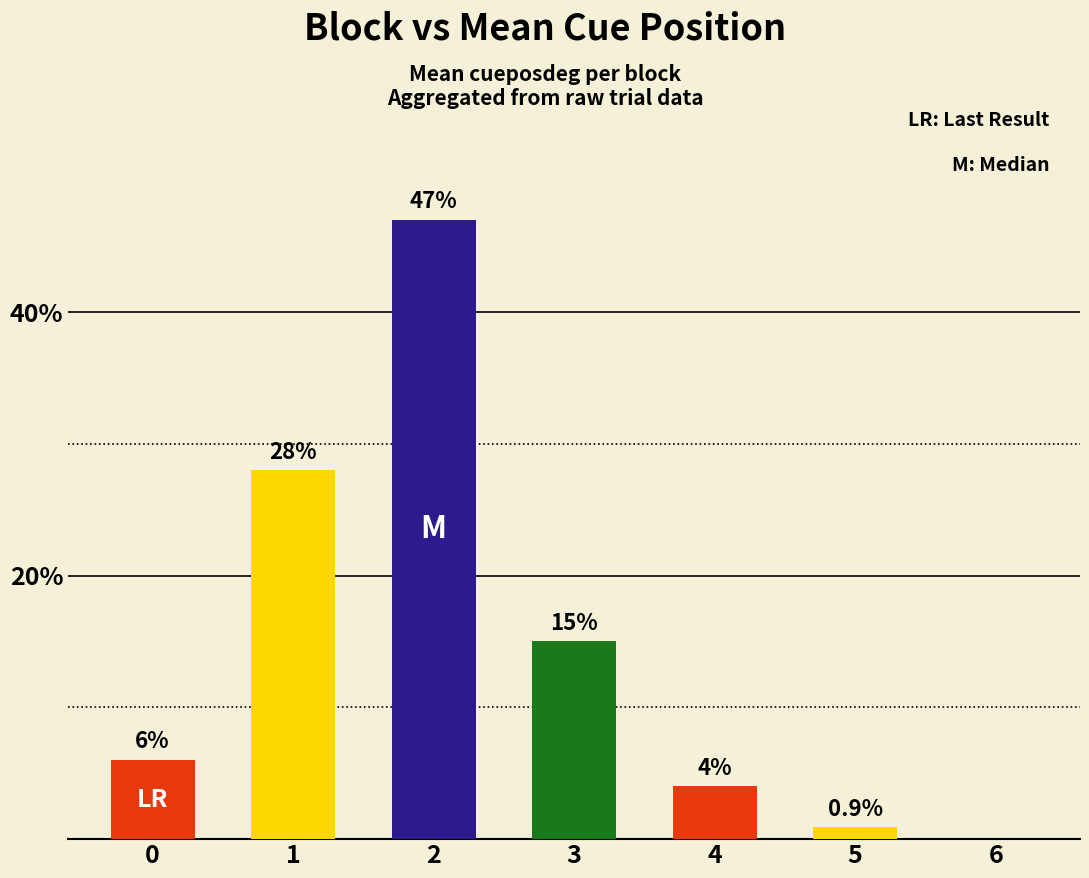

The chart shows a value of 28.0 at 1. True or false?

True